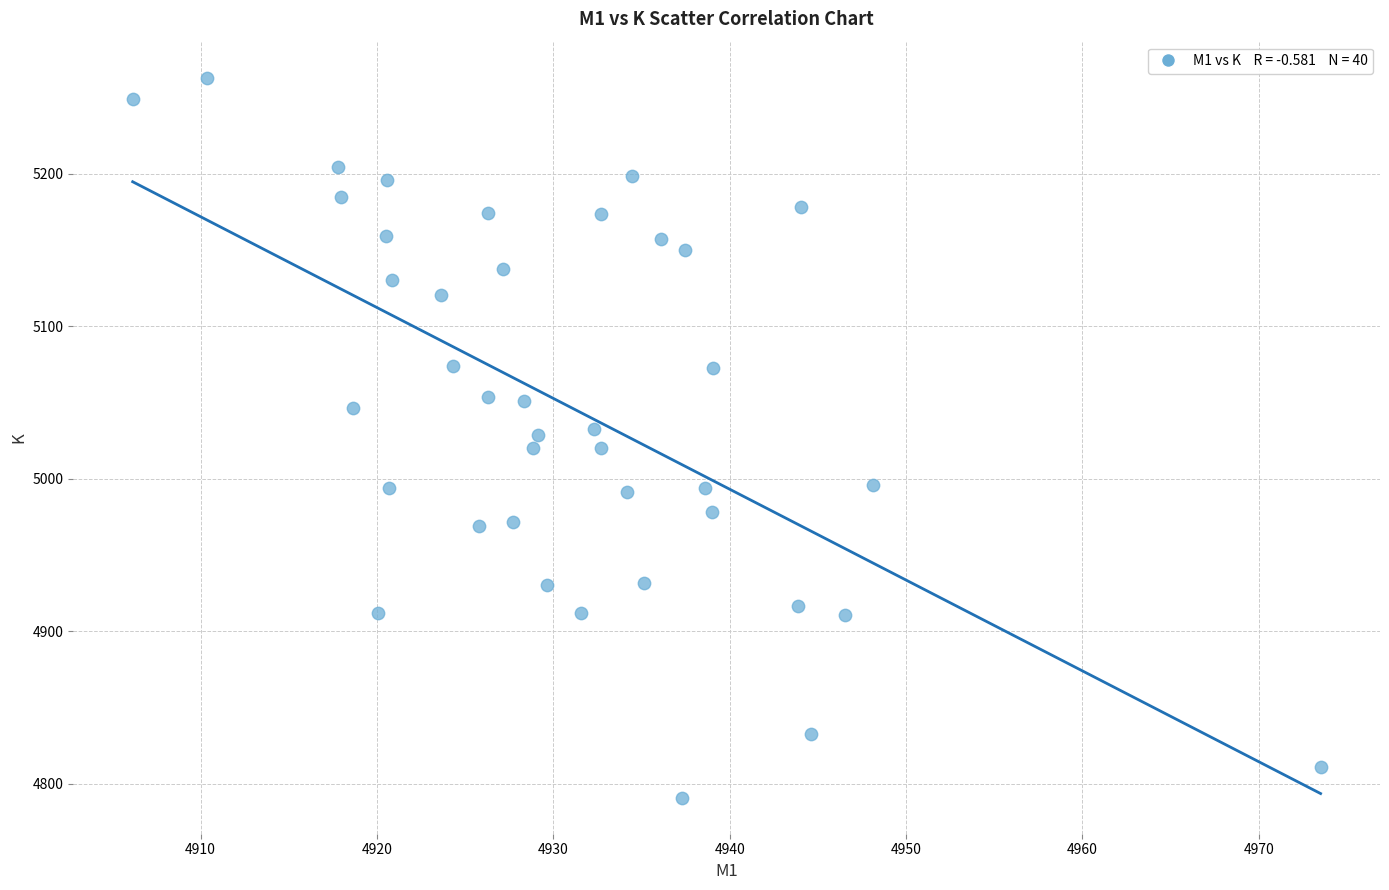

What is the range of X values (max minus min)?

67.3